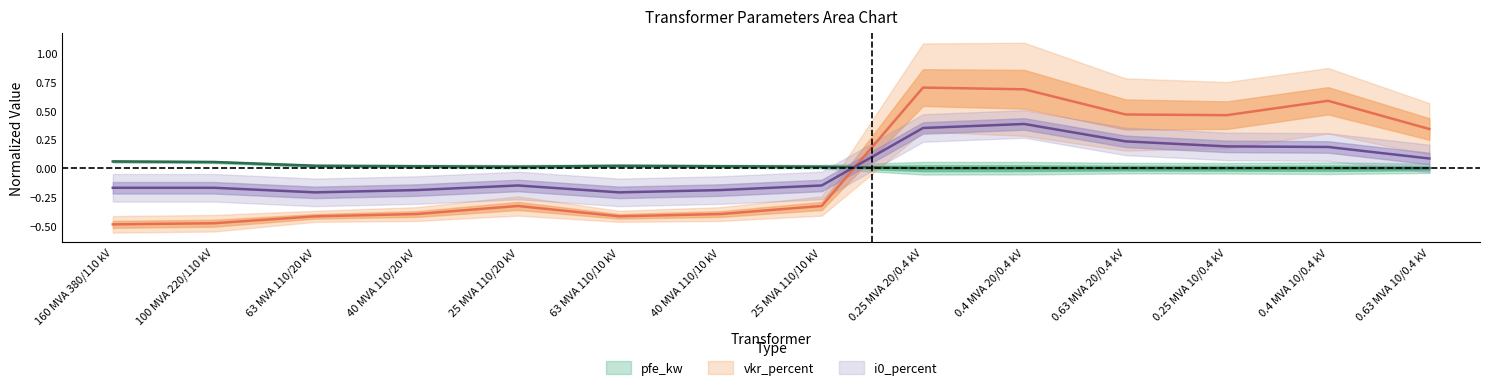

Rank the series at 0.63 MVA 20/0.4 kV from highest to lowest value.

vkr_percent, i0_percent, pfe_kw